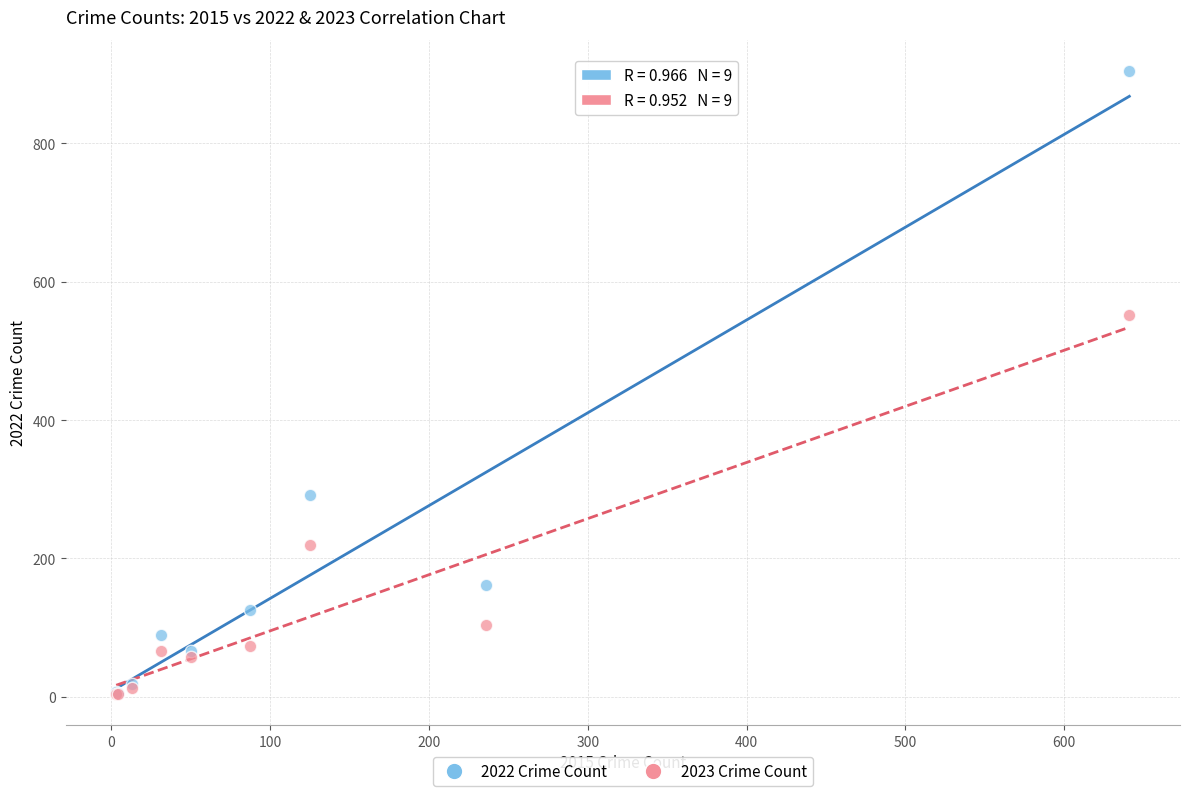

In the 2023 Crime Count series, what Y value is closest to 278?

219